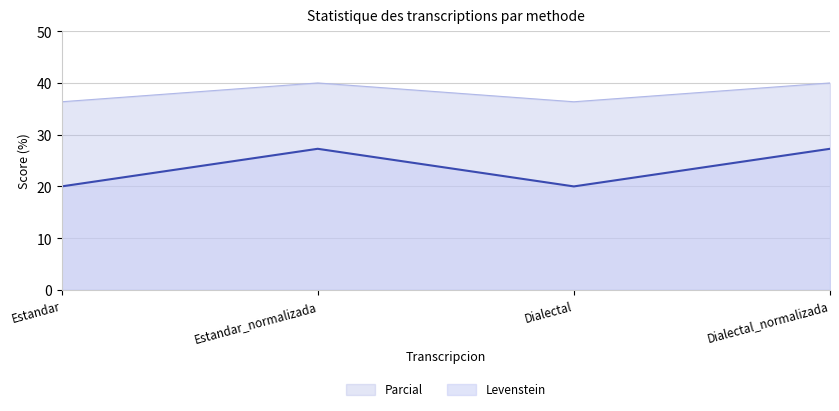

How many interior local valleys does the Levenstein series have?

1